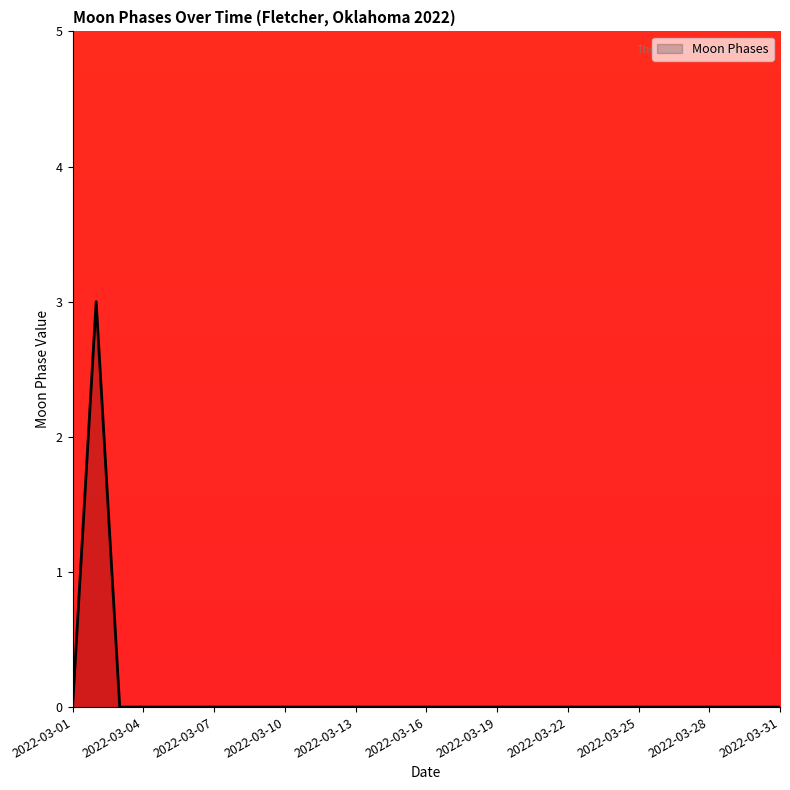

Reading left to right, what are all the values shown in this chart?

0	3	0	0	0	0	0	0	0	0	0	0	0	0	0	0	0	0	0	0	0	0	0	0	0	0	0	0	0	0	0